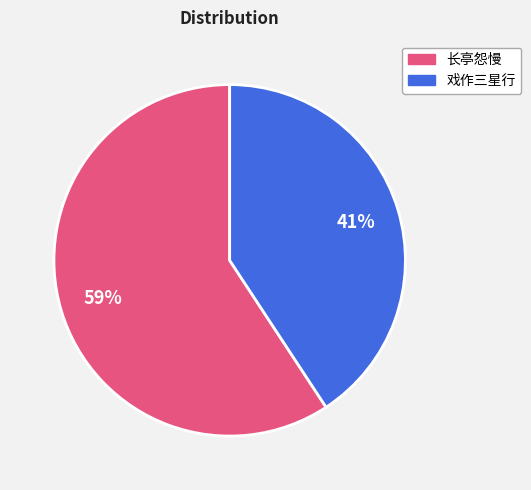

To the nearest percent, what is the difference between the largest and smallest slice percentages?

18%